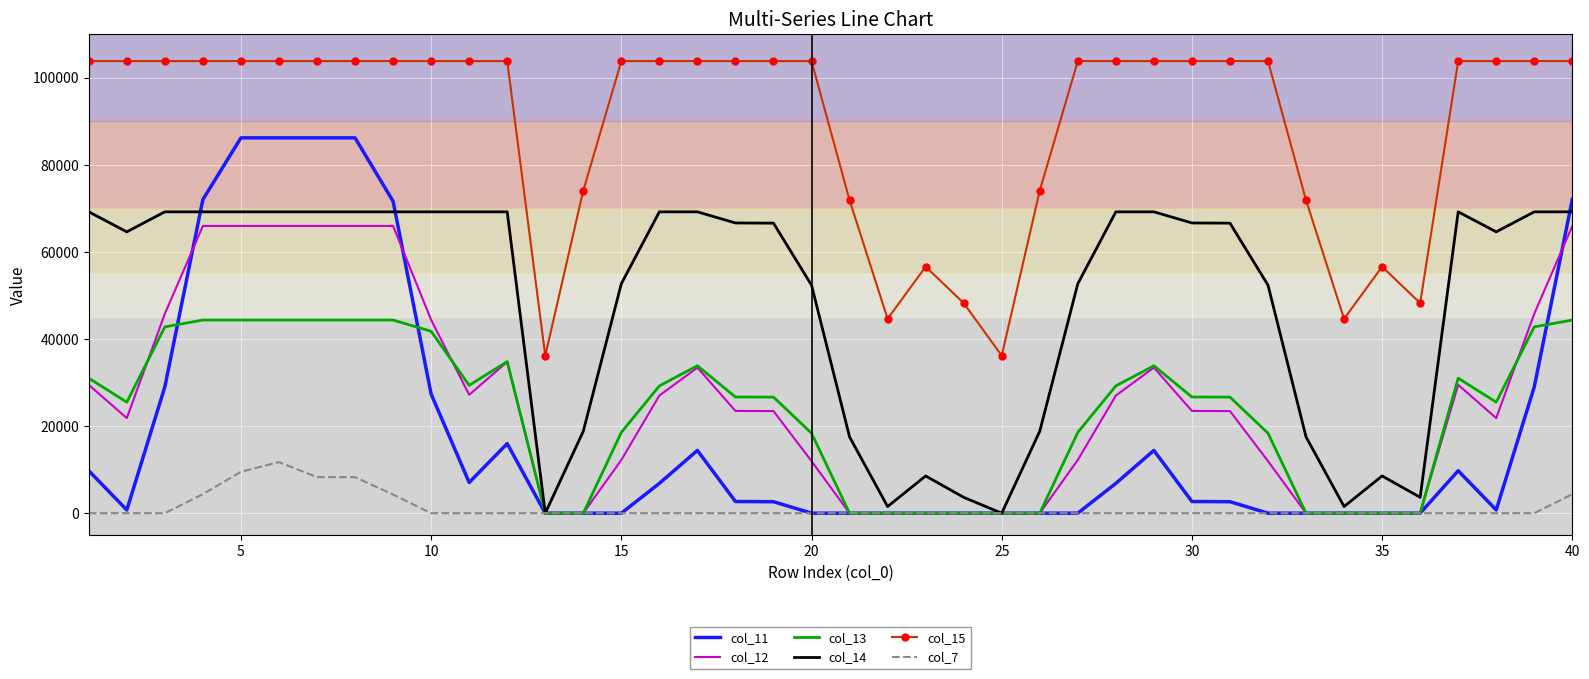

Which series has the widest spread of values?

col_11